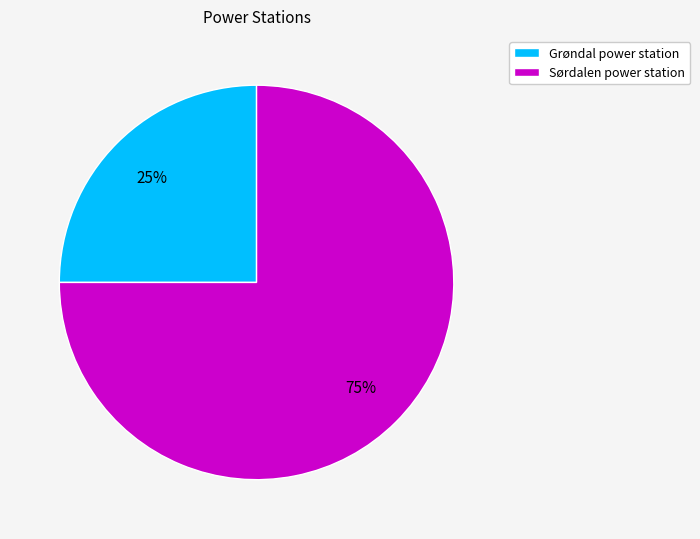

How many slices are in this pie chart?

2